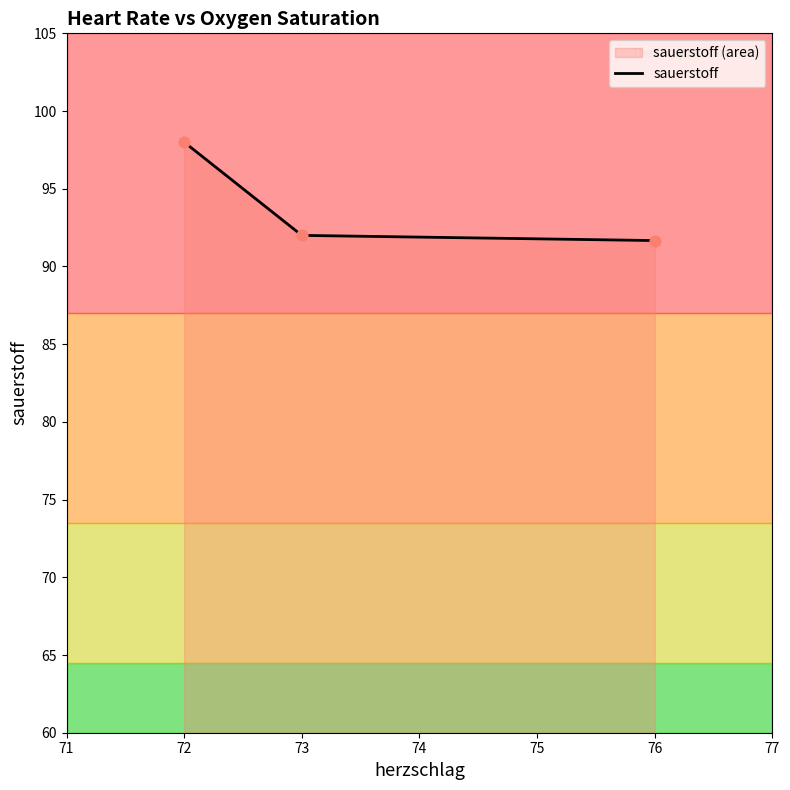

What is the change in value from 72 to 76?

-6.3